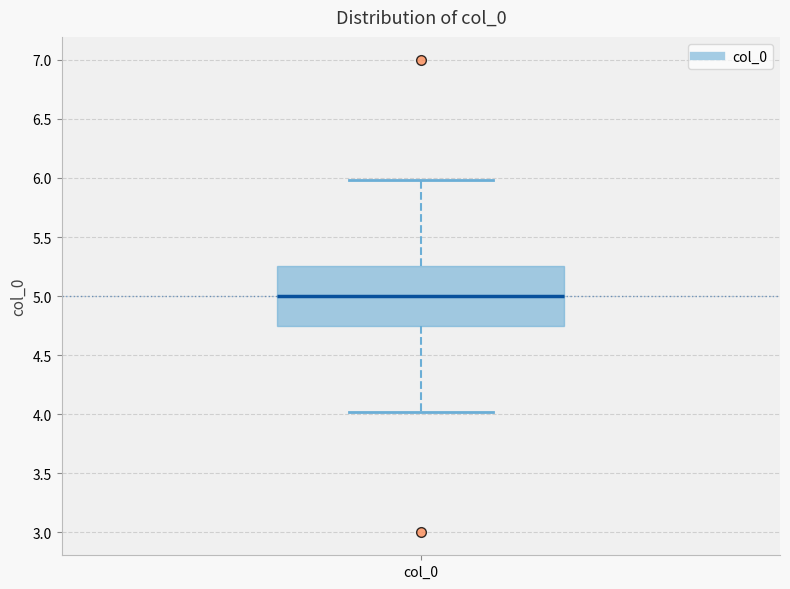

Transcribe this box plot: give where the median line is, the range the box spans, and where the two whiskers end, as read against the y-axis. The values are not printed on the chart, so give them approximately, as read against the axis.

median 5.00, box 4.75 to 5.25, whiskers 4.00 to 6.00